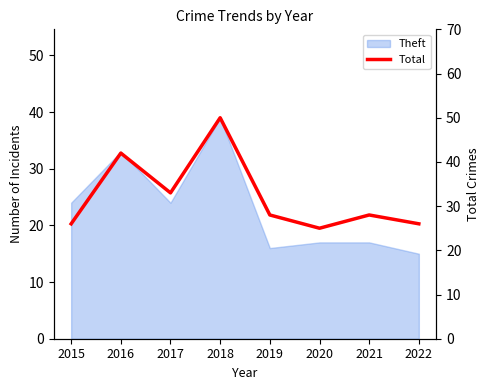

How many lines are shown in the chart?

1